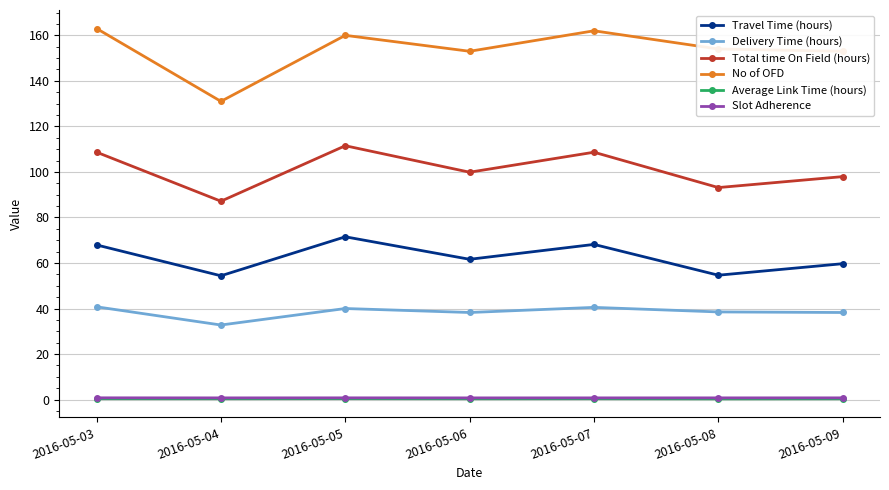

At which label does Delivery Time (hours) reach its minimum?

2016-05-04